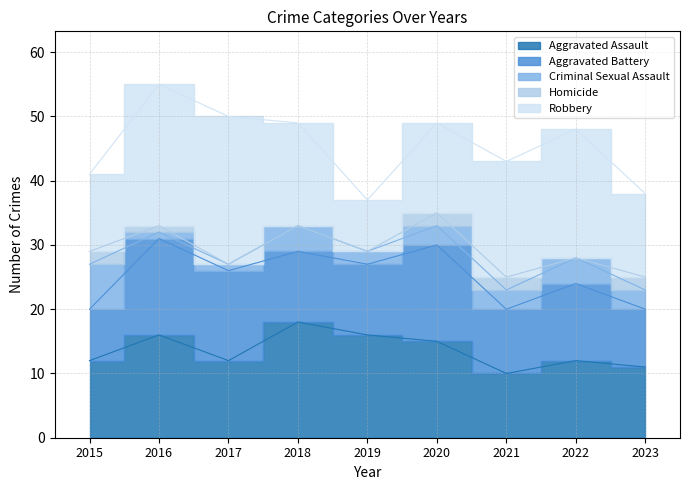

True or false: Aggravated Assault and Homicide cross at least once.

False